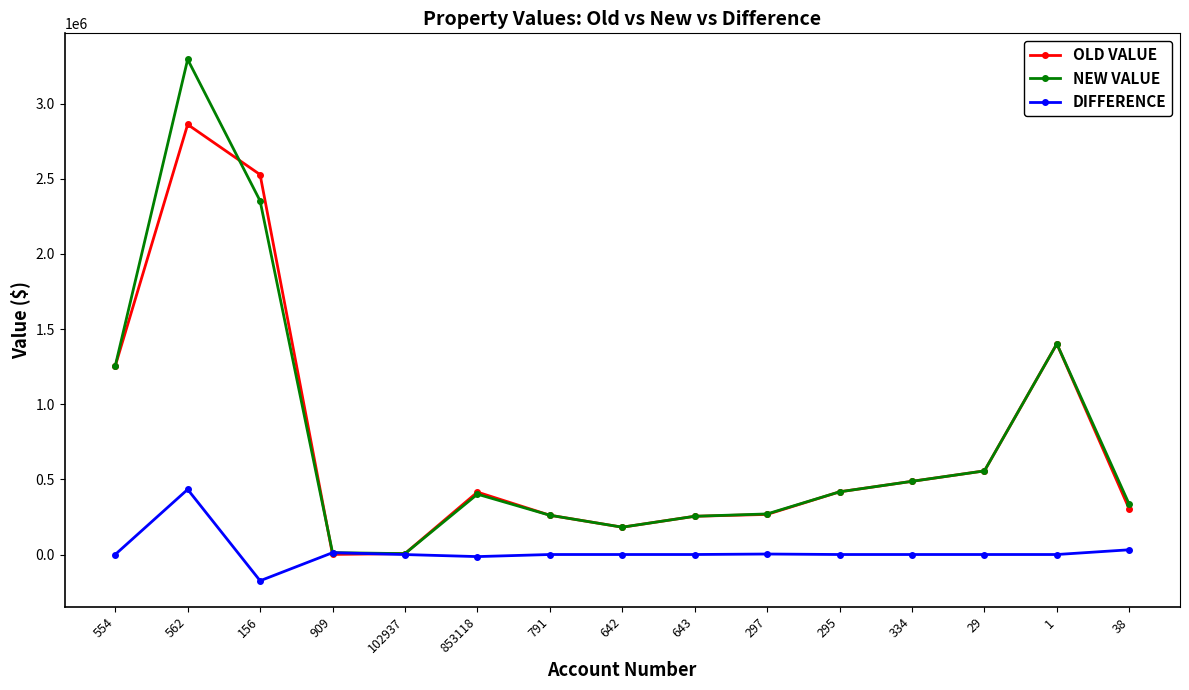

Rank the series by their maximum value, from highest to lowest.

NEW VALUE, OLD VALUE, DIFFERENCE